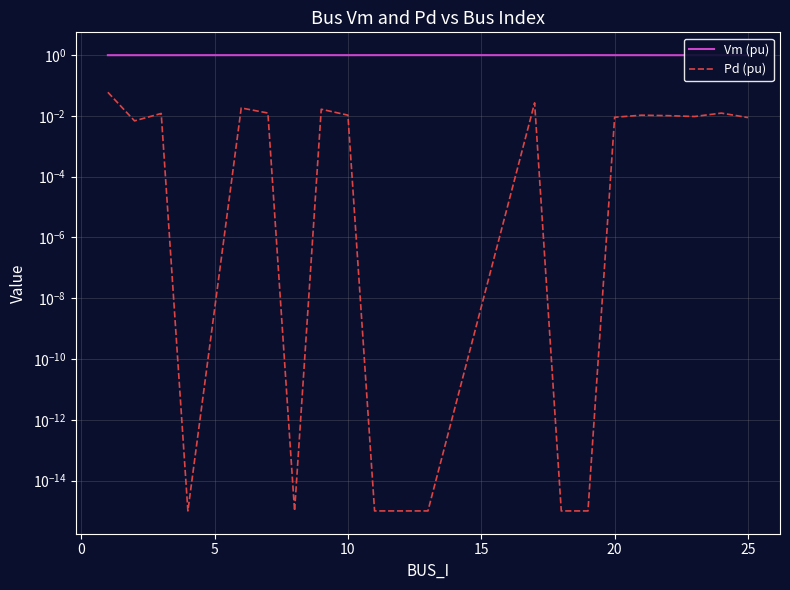

List the series in order of their overall mean, lowest first.

Pd (pu), Vm (pu)